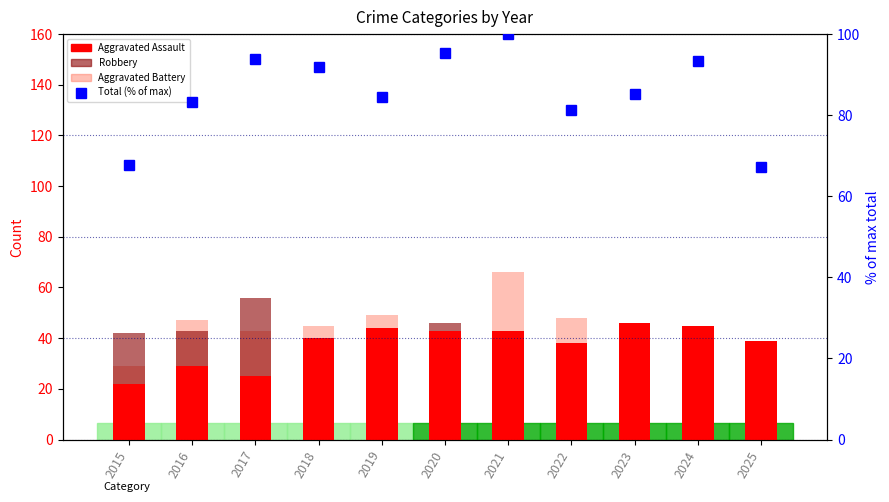

At how many categories does at least one series exceed 46?

11